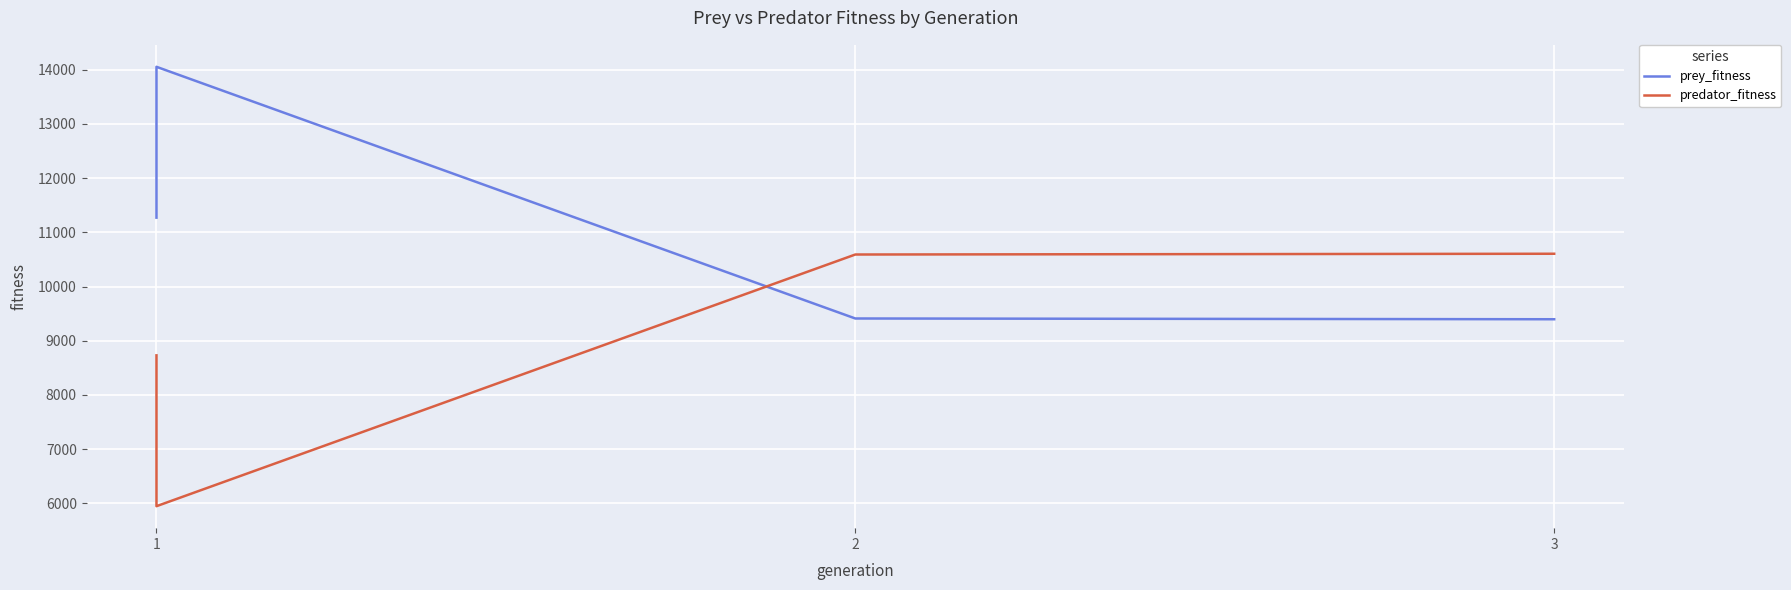

What is the value of the prey_fitness point at the 2nd from the left?

14052